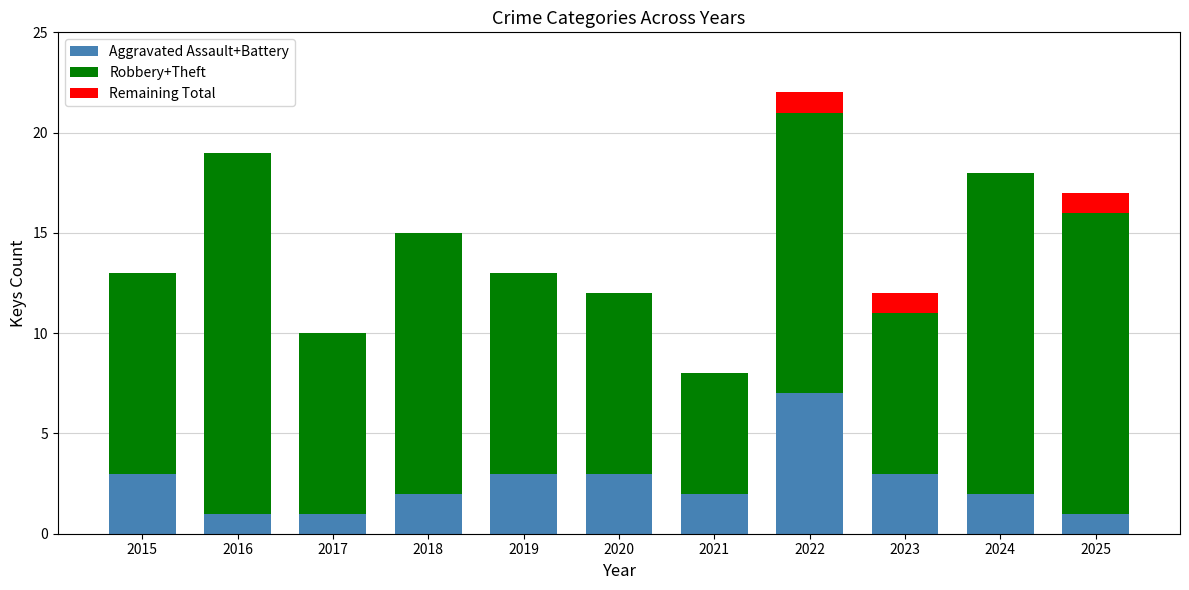

Which category has the highest value in the Aggravated Assault+Battery series?

2022